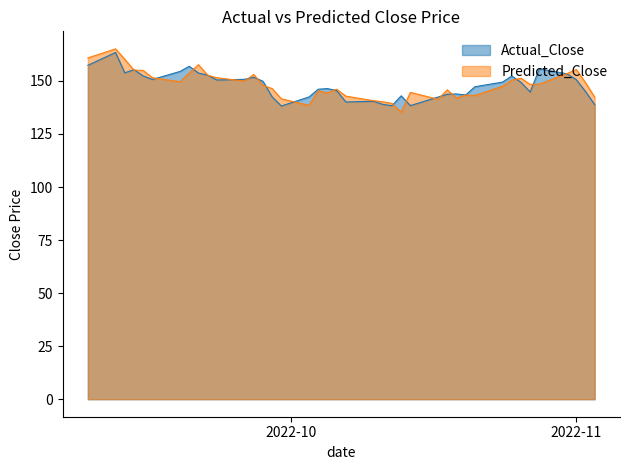

What is the difference between the second highest and second lowest values in the Predicted_Close series?

22.4